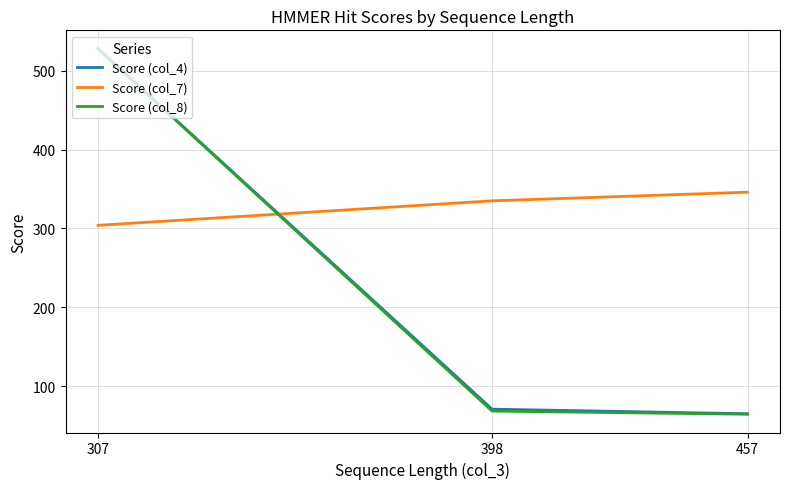

At which label is Score (col_7) closest to 325?

398